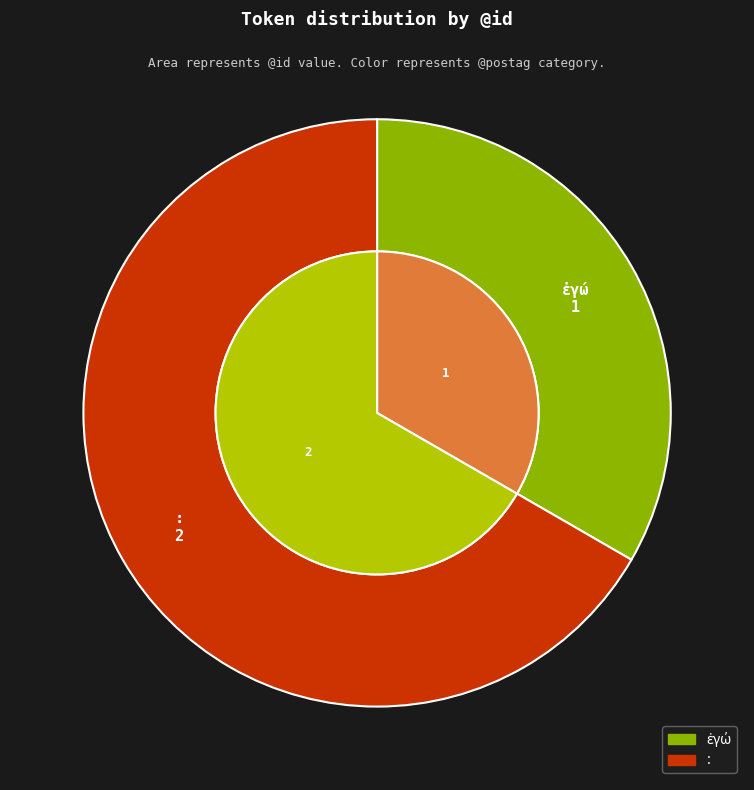

What is the ratio of the value at ἐγώ to the value at :?

0.5